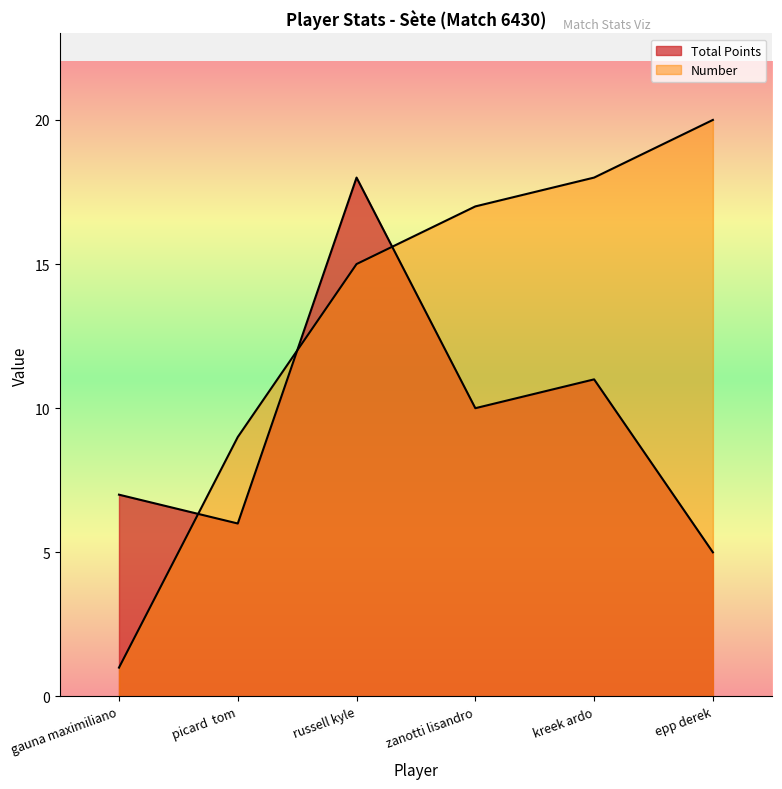

List the labels in order of Number value, largest first.

epp derek, kreek ardo, zanotti lisandro, russell kyle, picard  tom, gauna maximiliano